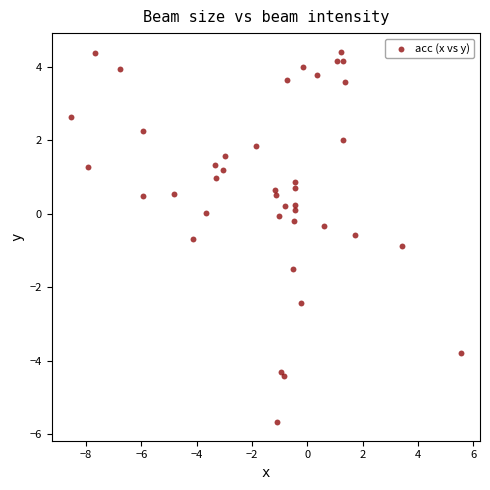

What is the range of X values (max minus min)?

14.1